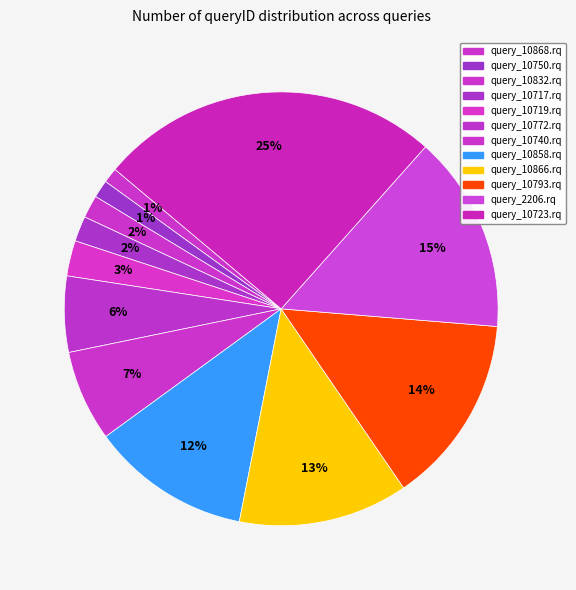

Is the sum of query_10866.rq and query_10740.rq greater than half?

No